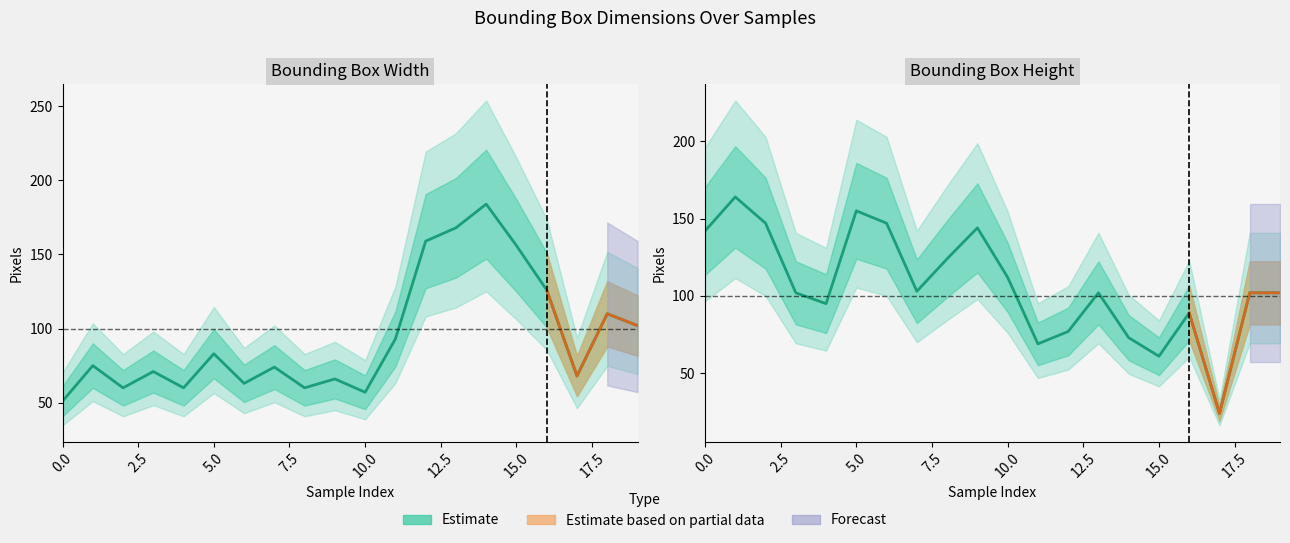

What is the label of the 16th point from the left?

15